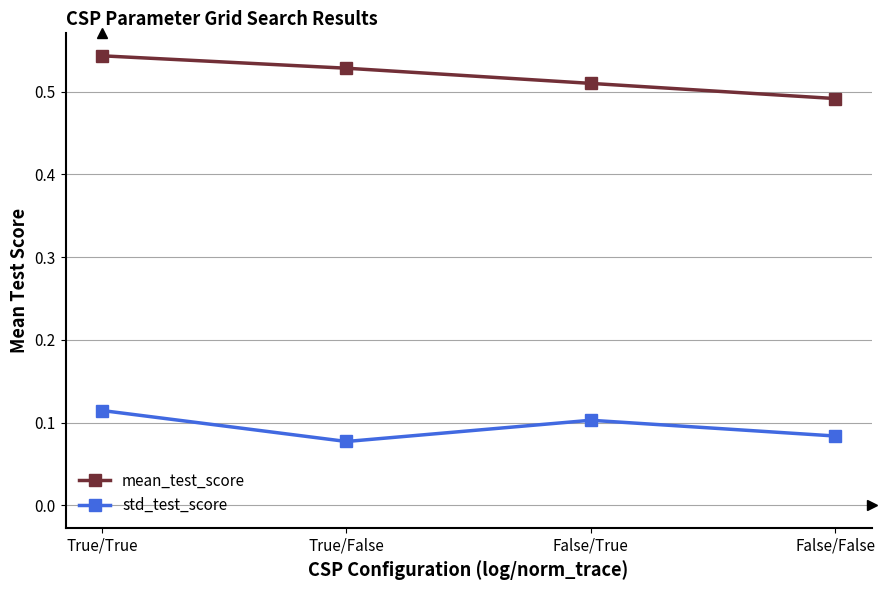

What is the sum of all mean_test_score values?

2.1